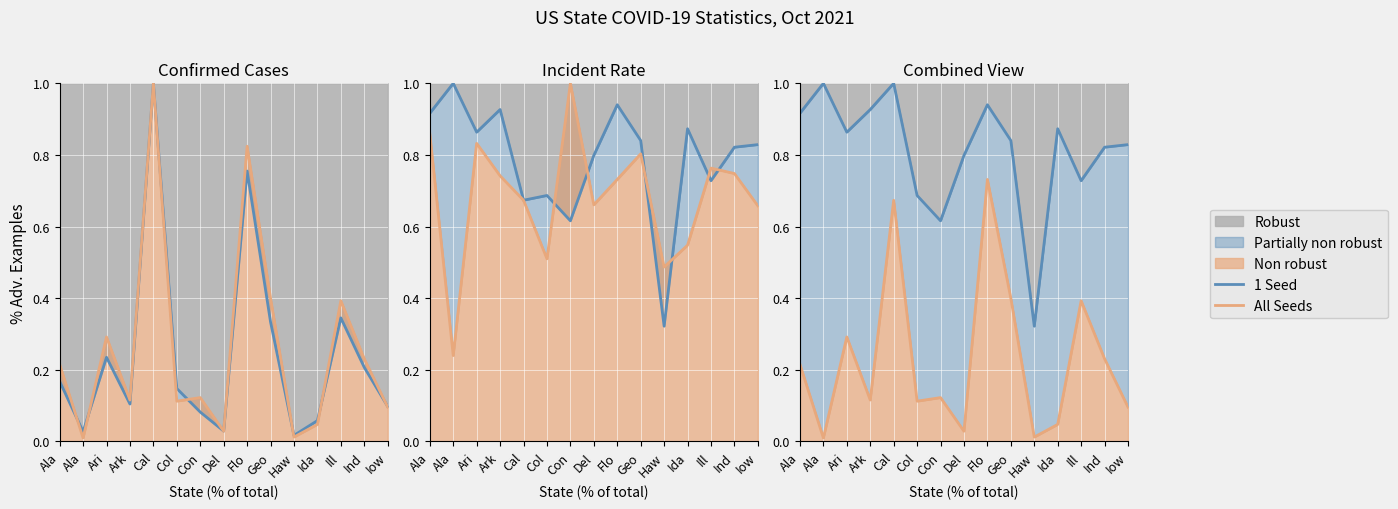

What is the difference between the maximum and minimum values in the 1 Seed series?

0.7